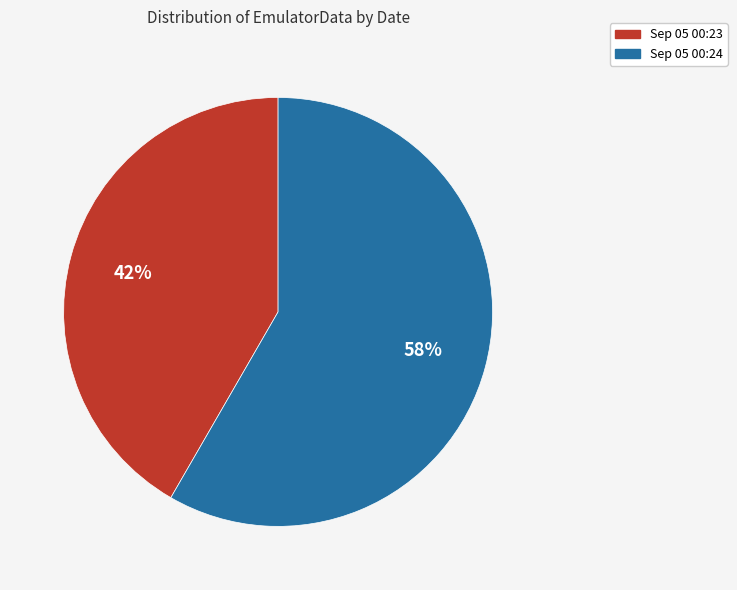

Rank the categories by value from highest to lowest.

Sep 05 00:24, Sep 05 00:23